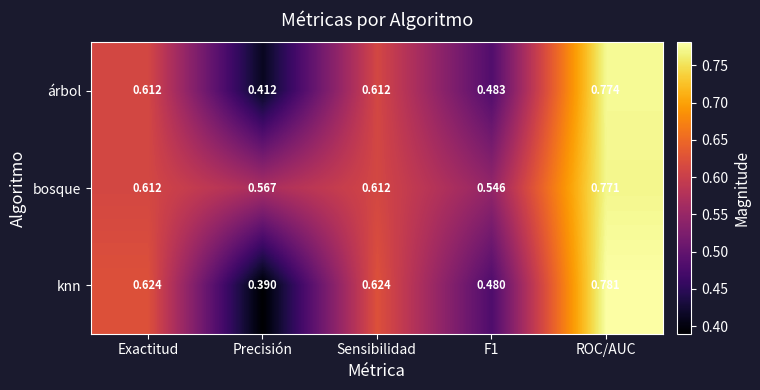

Which category has the lowest value in the knn series?

Precisión